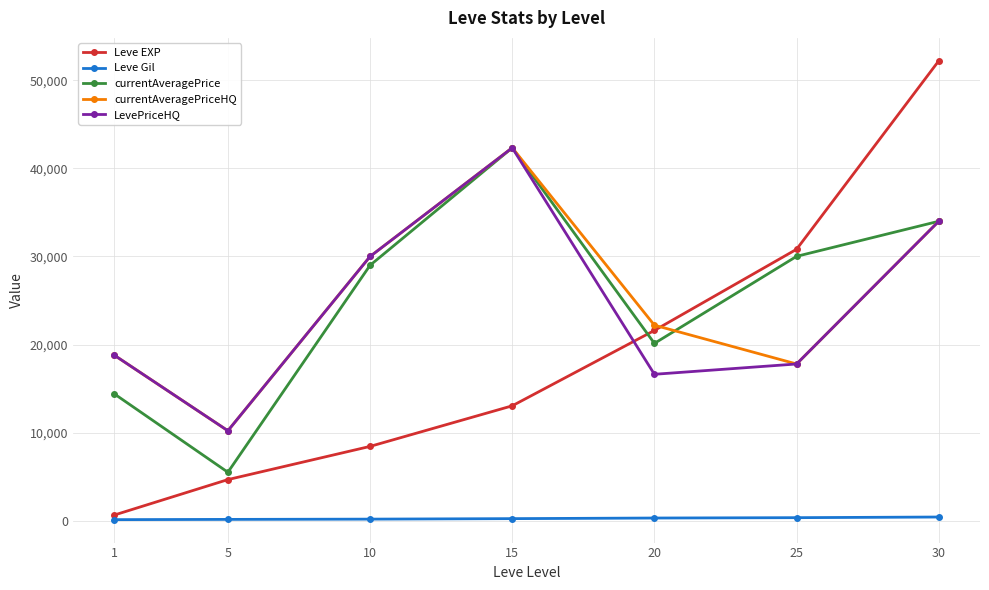

What is the spread (max minus min) of values at 20?

21899.6